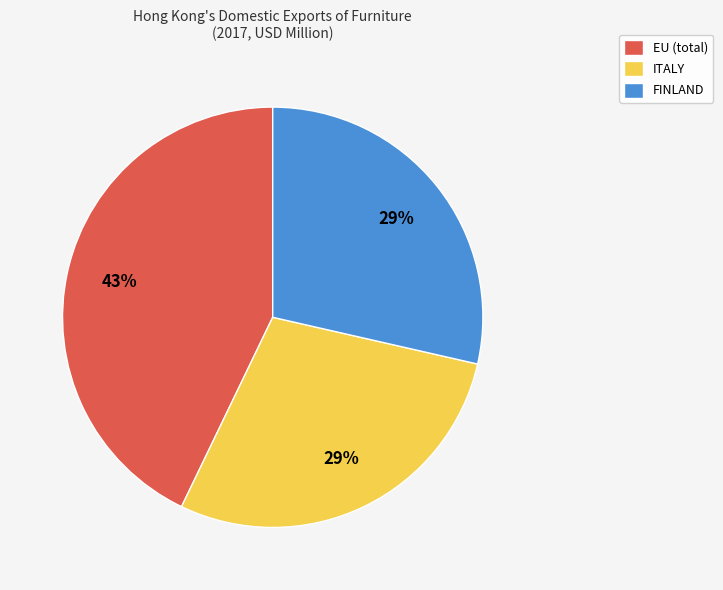

Which category has the biggest portion of the pie?

EU (total)